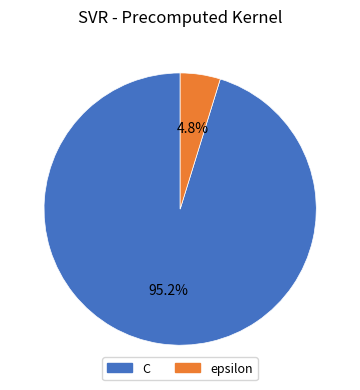

Do epsilon and C together represent more than half of the pie?

Yes